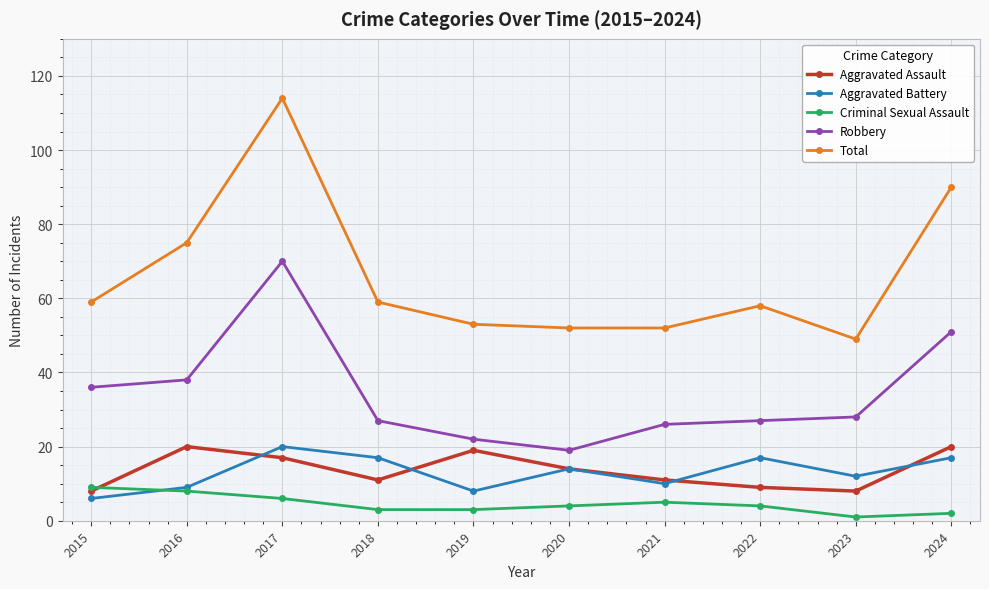

What is the sum of the Robbery values at 2015 and 2023?

64